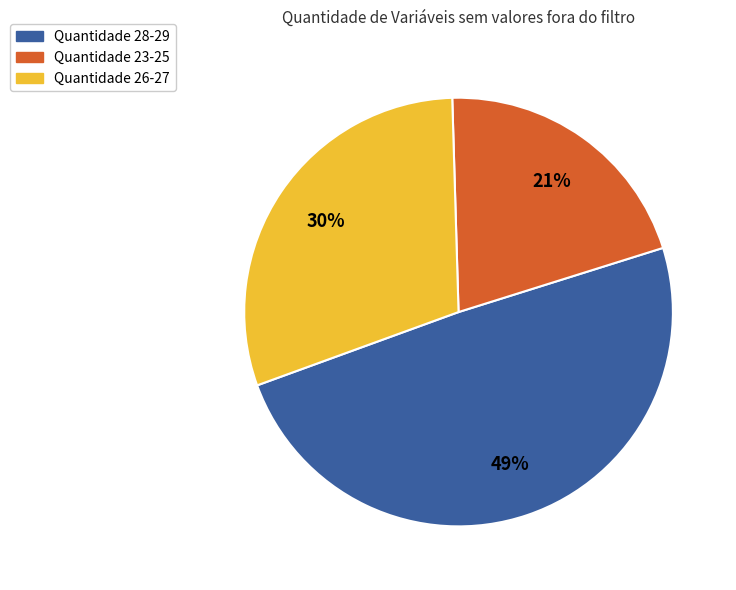

True or false: Quantidade 26-27 accounts for 37% of the total.

False